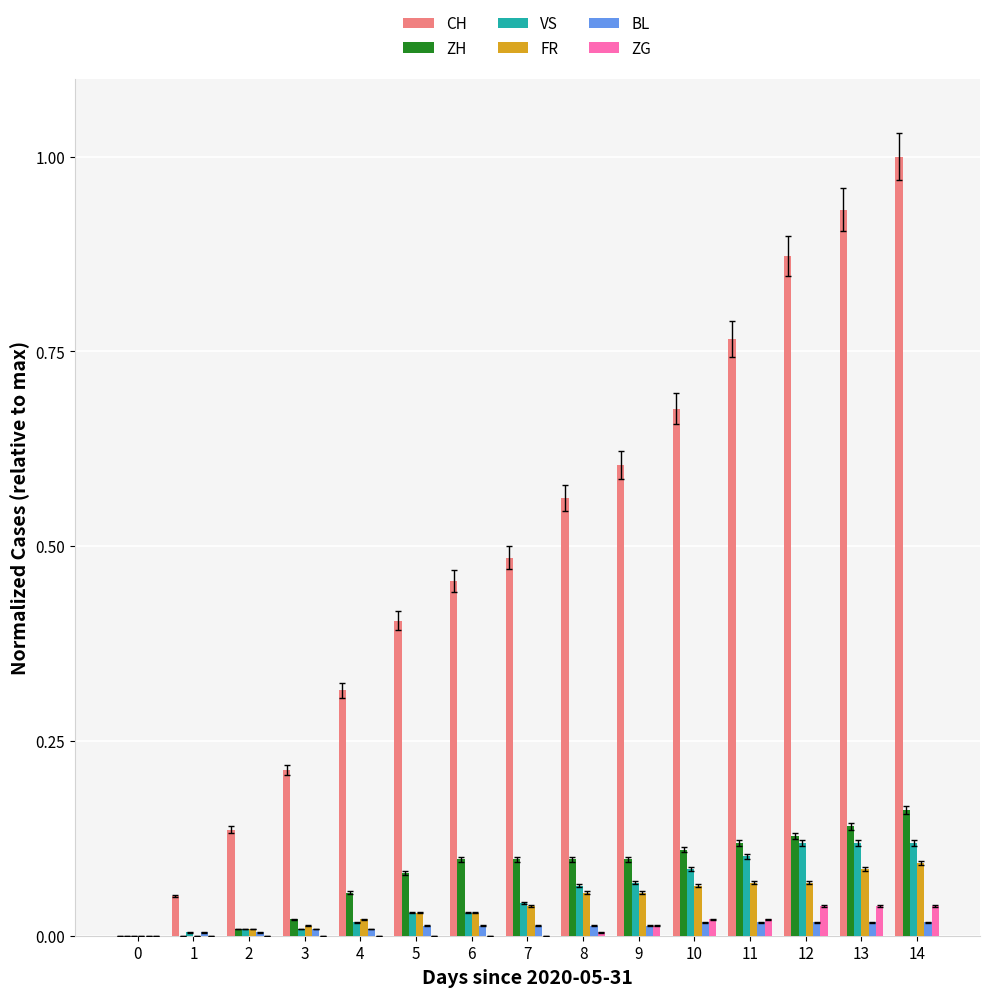

Which series has the largest total across all categories?

CH